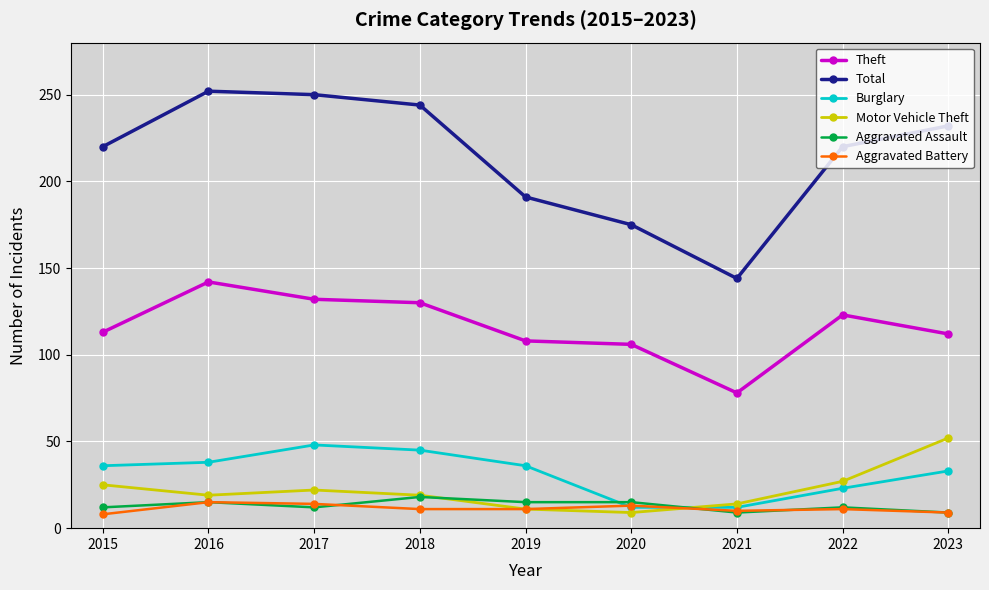

What is the difference between the Aggravated Battery values at 2015 and 2021?

2